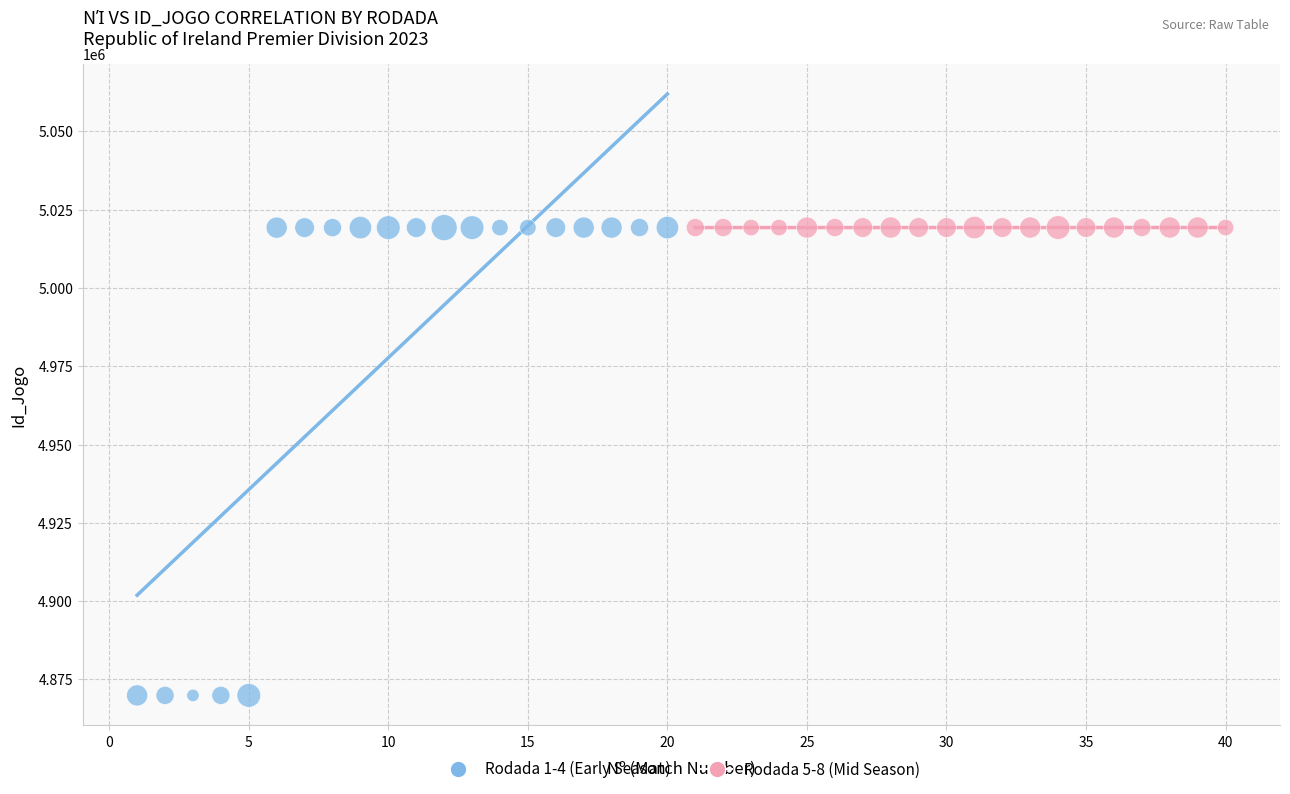

Which series reaches the minimum Y coordinate?

Rodada 1-4 (Early Season)